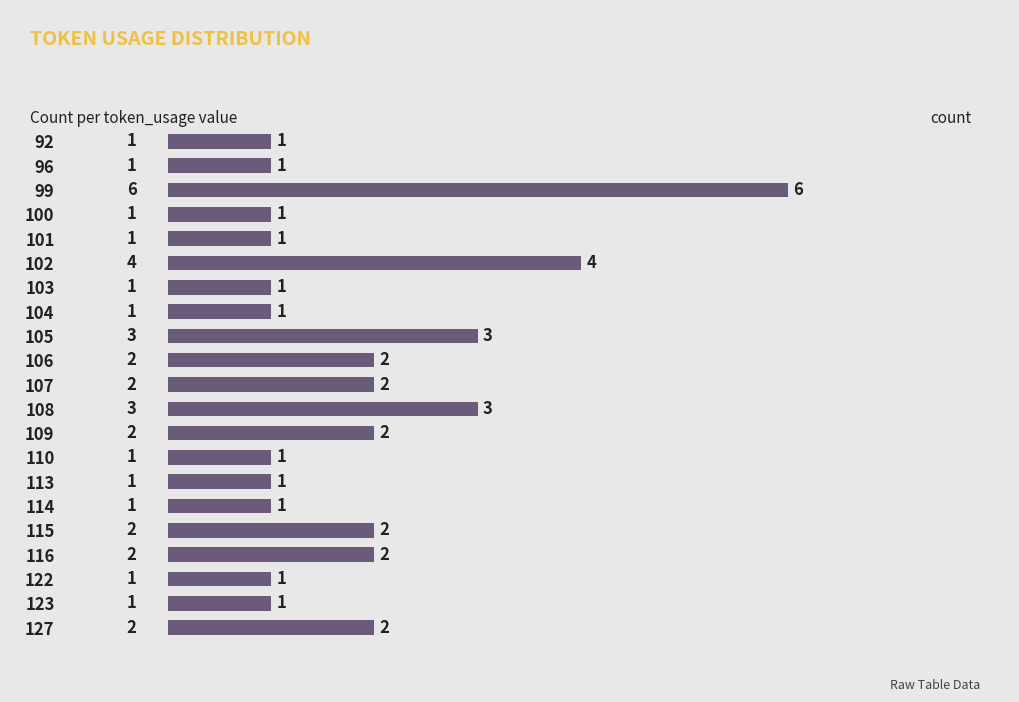

The value at 109 is 0. True or false?

False